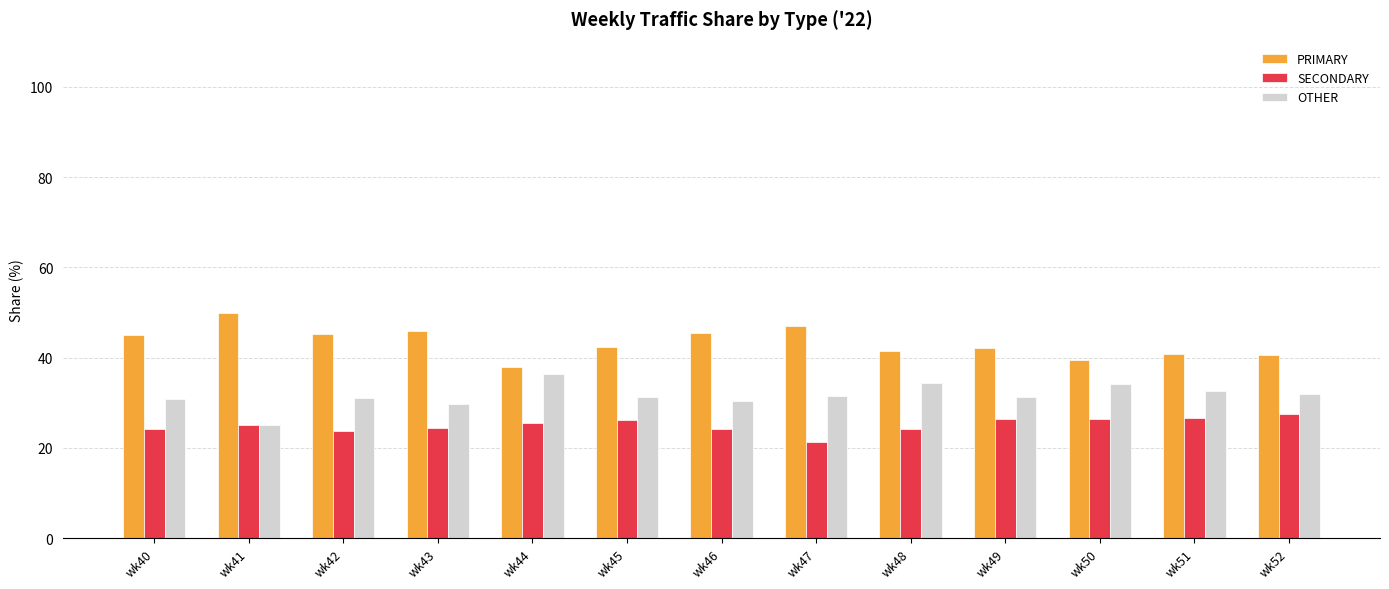

What is the value of the PRIMARY bar at the 11th from the left?

39.5